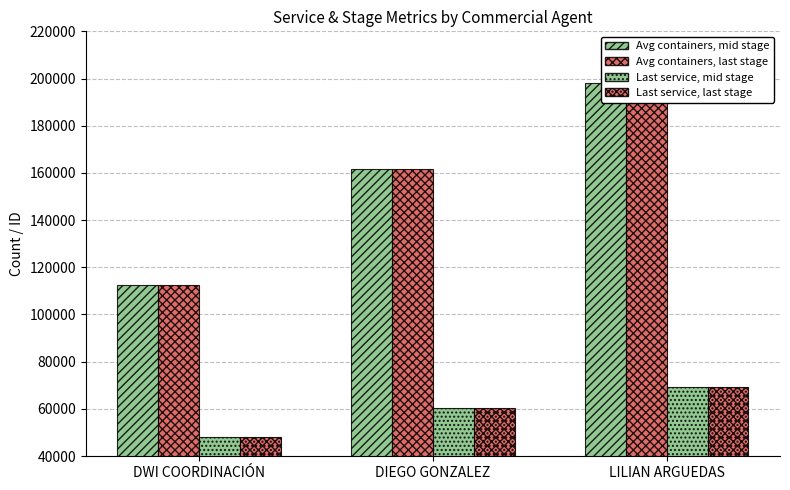

Reading left to right, extract all data points from this chart.

Avg containers, mid stage: DWI COORDINACIÓN=112558	DIEGO GONZALEZ=161464	LILIAN ARGUEDAS=197985
Avg containers, last stage: DWI COORDINACIÓN=112559	DIEGO GONZALEZ=161465	LILIAN ARGUEDAS=197987
Last service, mid stage: DWI COORDINACIÓN=48052	DIEGO GONZALEZ=60212	LILIAN ARGUEDAS=69369
Last service, last stage: DWI COORDINACIÓN=48061	DIEGO GONZALEZ=60212	LILIAN ARGUEDAS=69369